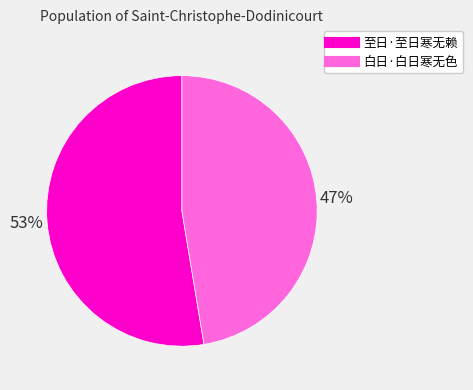

Which category has the smallest portion of the pie?

白日·白日寒无色